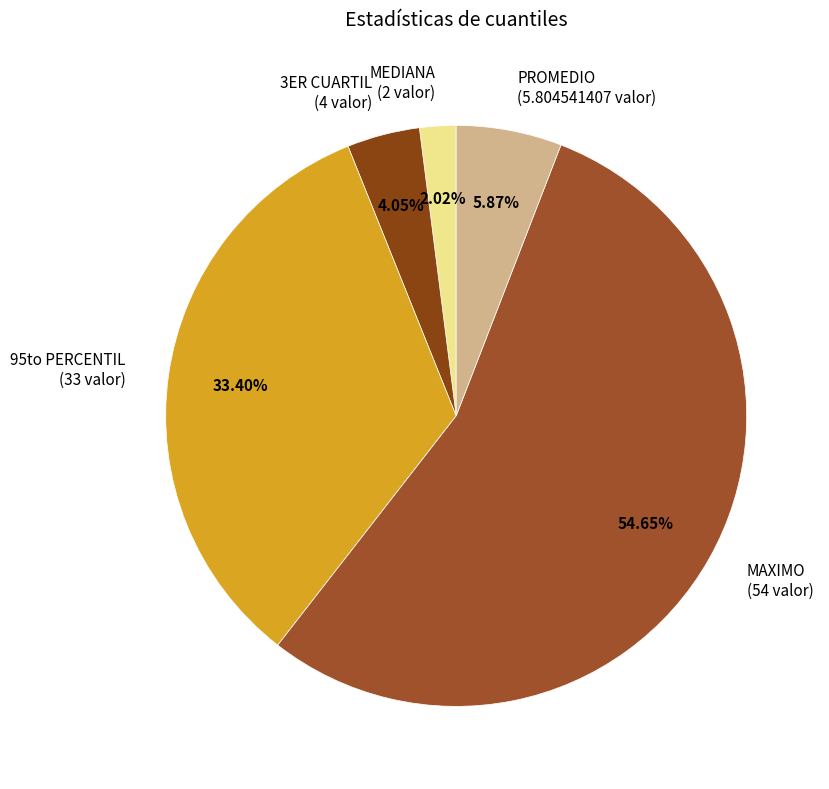

How many segments does this pie chart have?

5